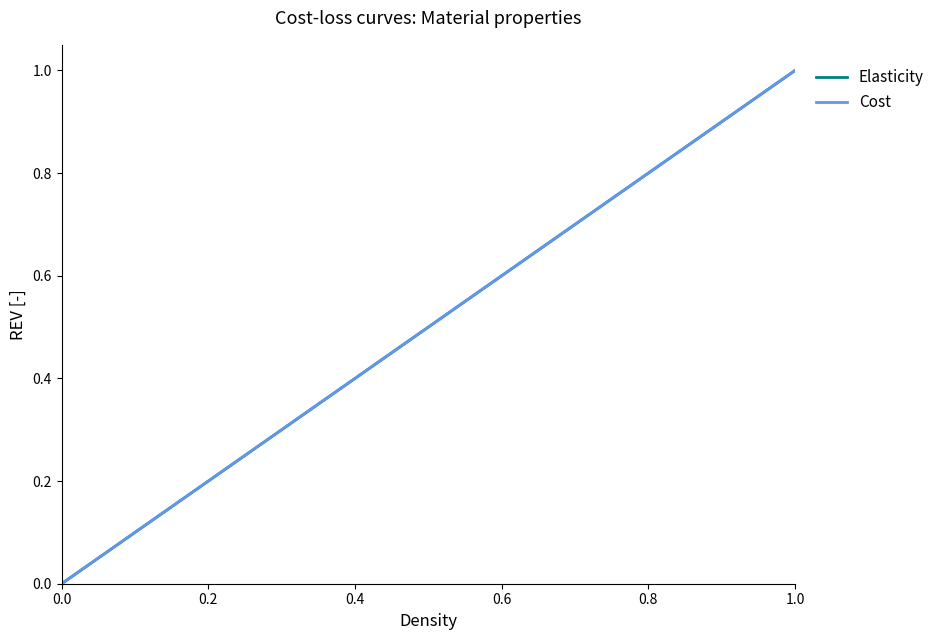

Count the number of data series in this chart.

2